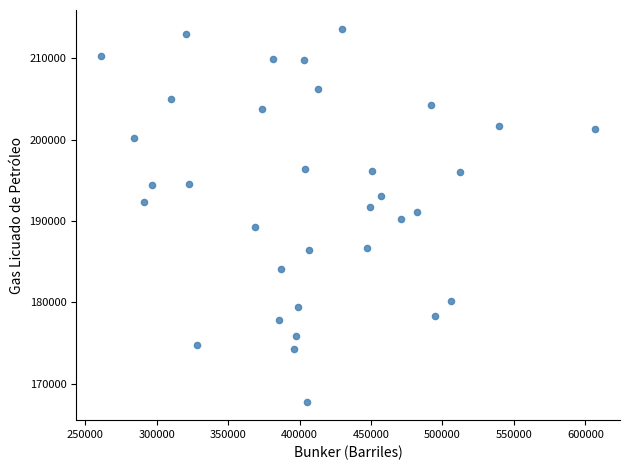

What is the range of Y values (max minus min)?

45807.3